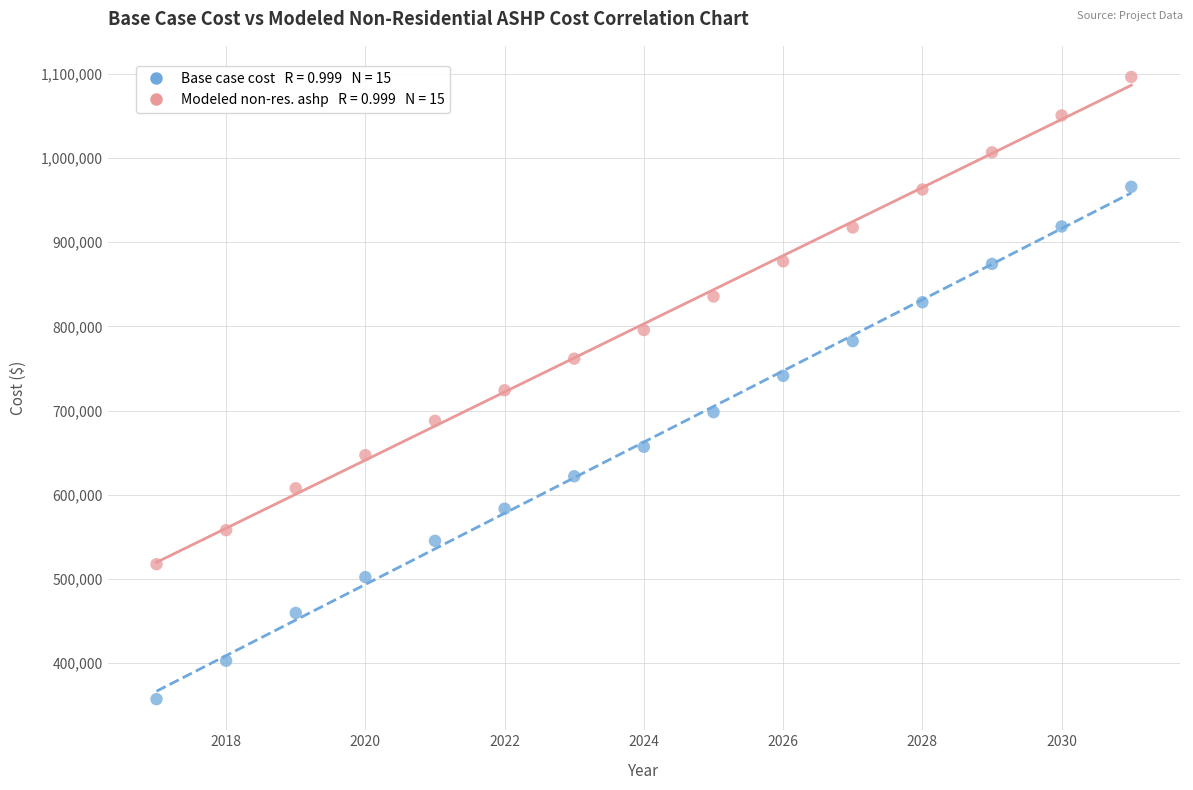

Across all data points, what is the range of Y values (max minus min)?

739189.3